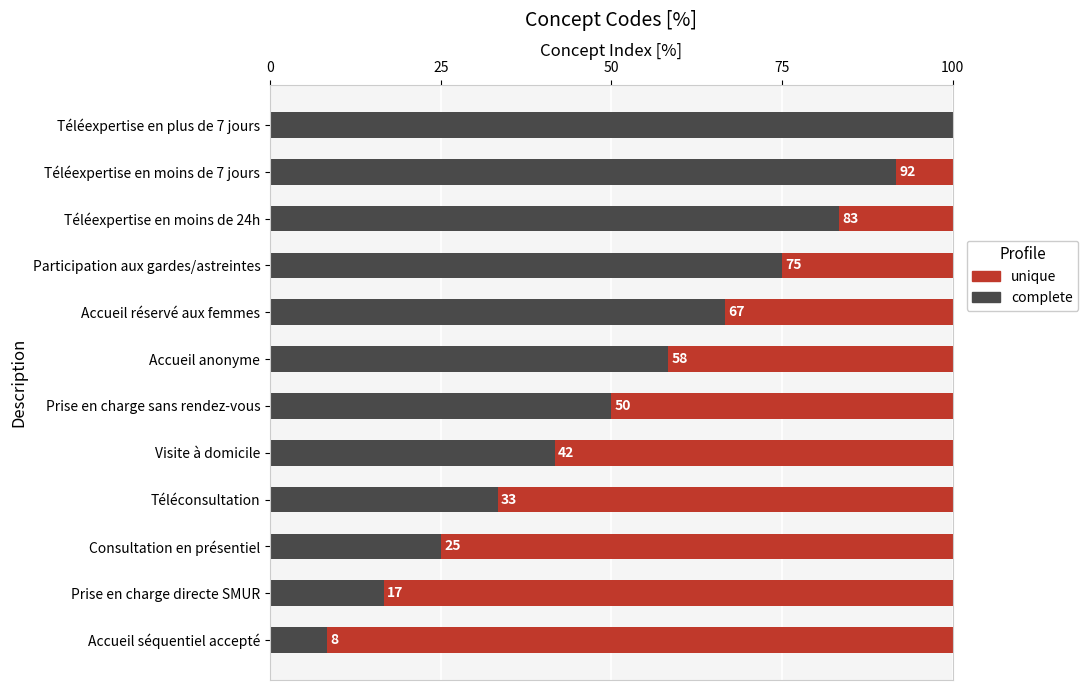

Count the number of data series in this chart.

2